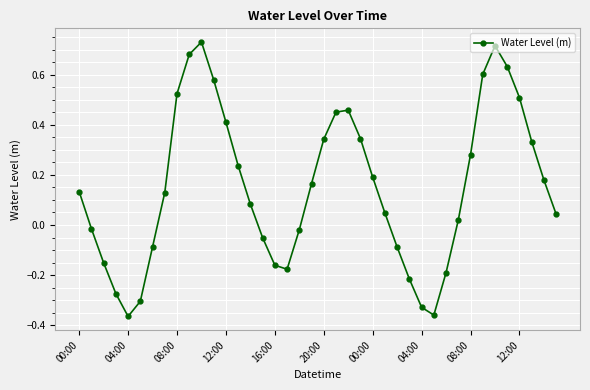

How many interior local valleys (lower than both neighbors) does the data have?

3